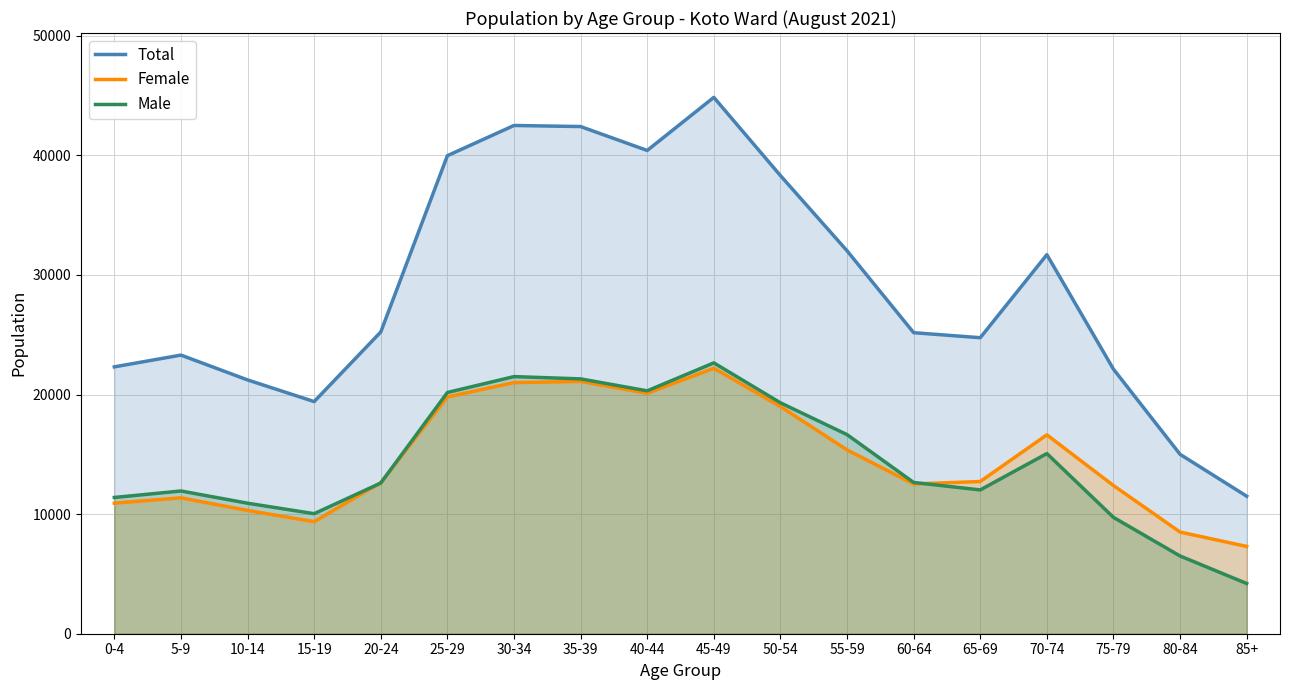

Which series has the largest total across all categories?

Total